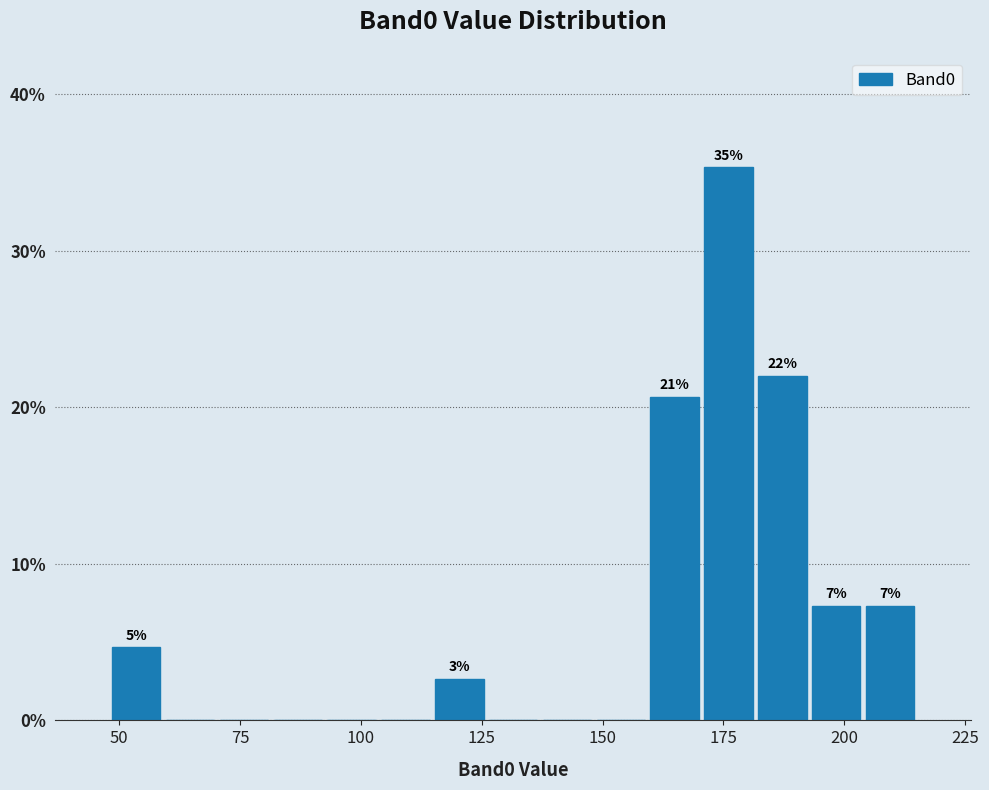

Read against the x-axis, roughly where is the centre of the tallest bar?

175